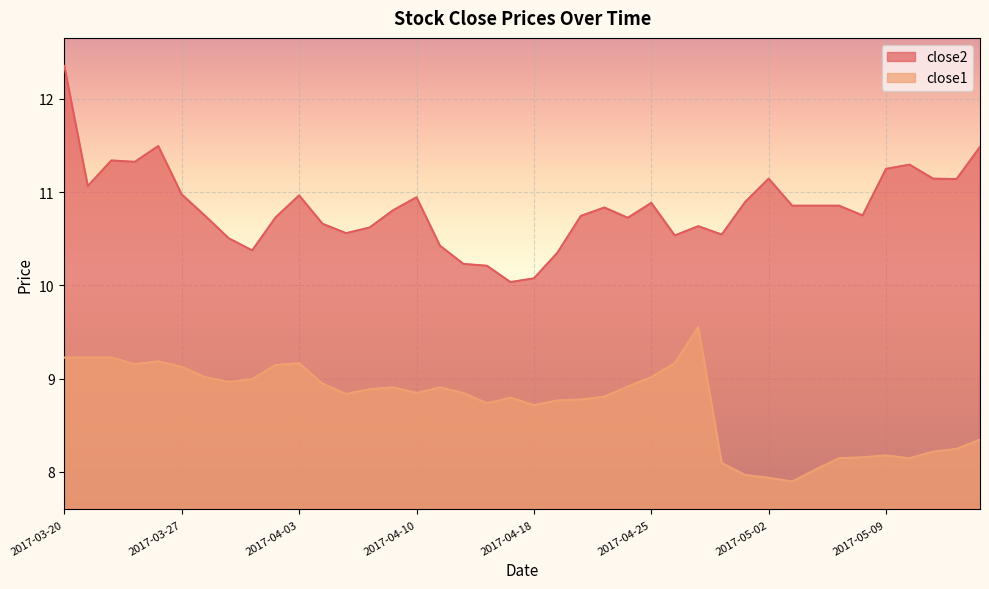

What is the label of the 2nd point from the left?

2017-03-21